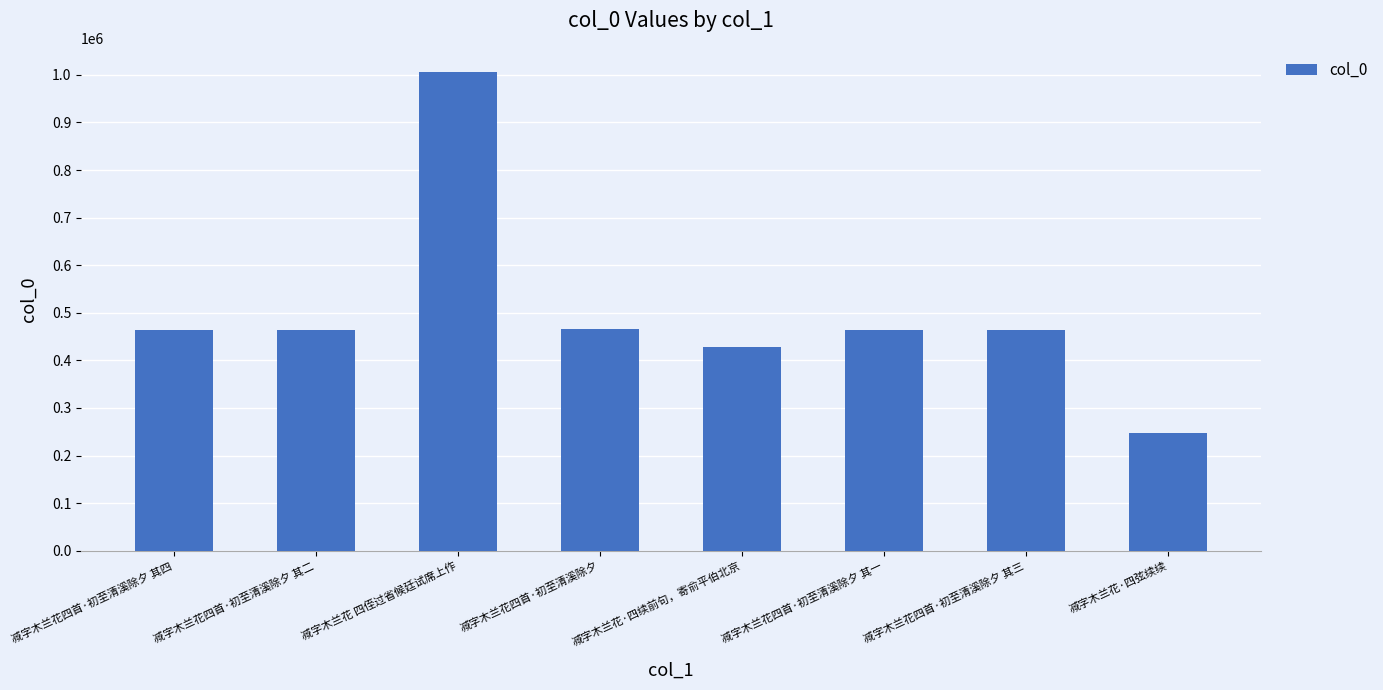

At which category does the chart reach its minimum across all series?

减字木兰花·四弦续续